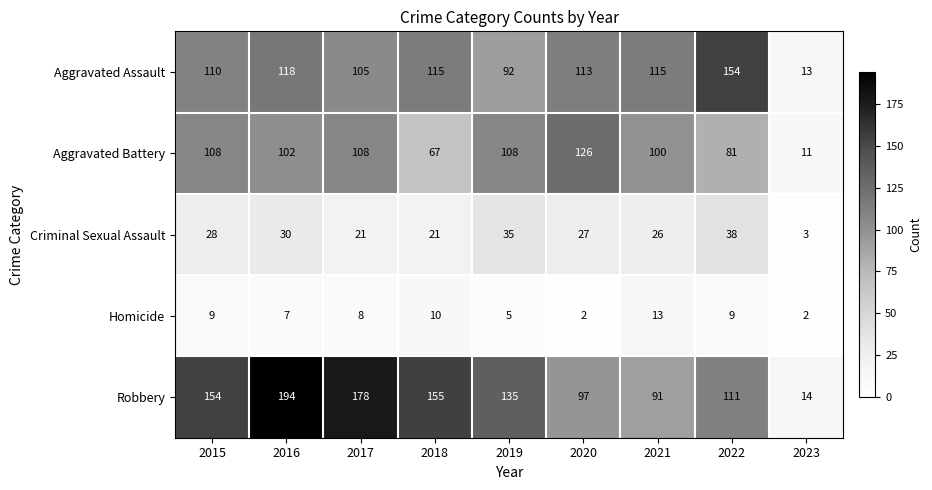

List the series in order of their peak value, highest first.

Robbery, Aggravated Assault, Aggravated Battery, Criminal Sexual Assault, Homicide